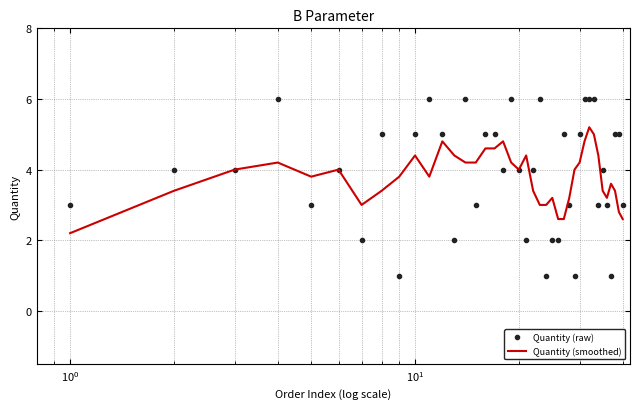

Which series has the largest range (max minus min)?

Quantity (raw)